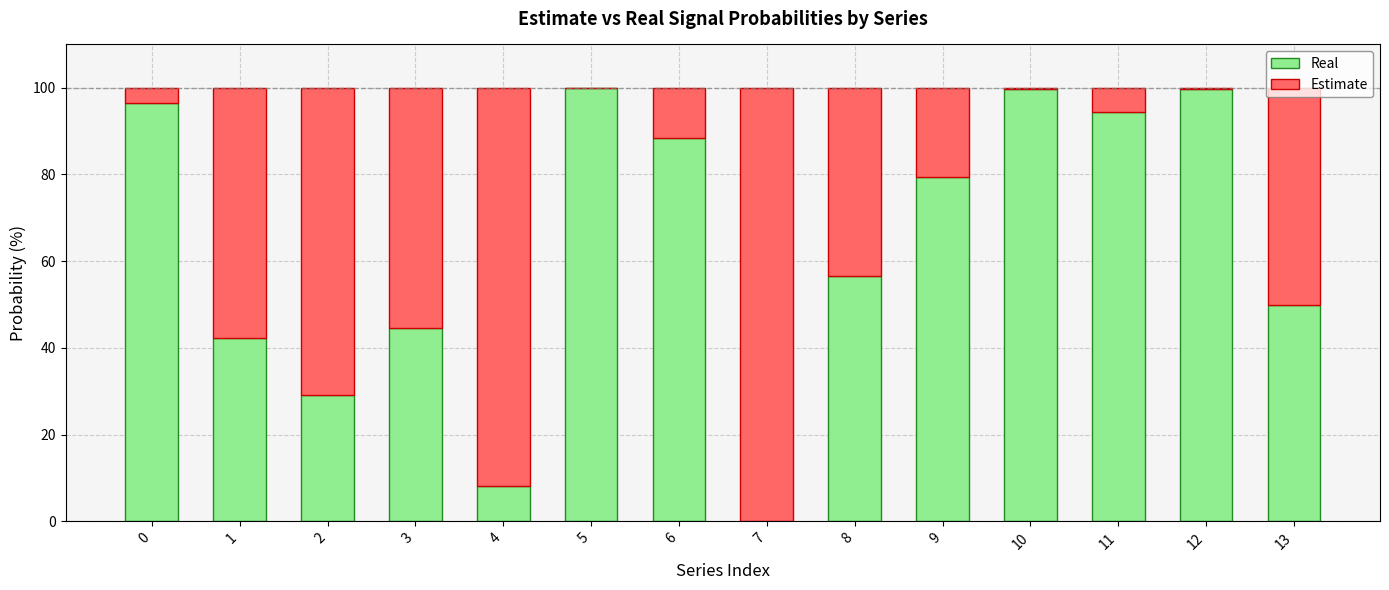

The value of Real at 4 is 3.8. True or false?

False